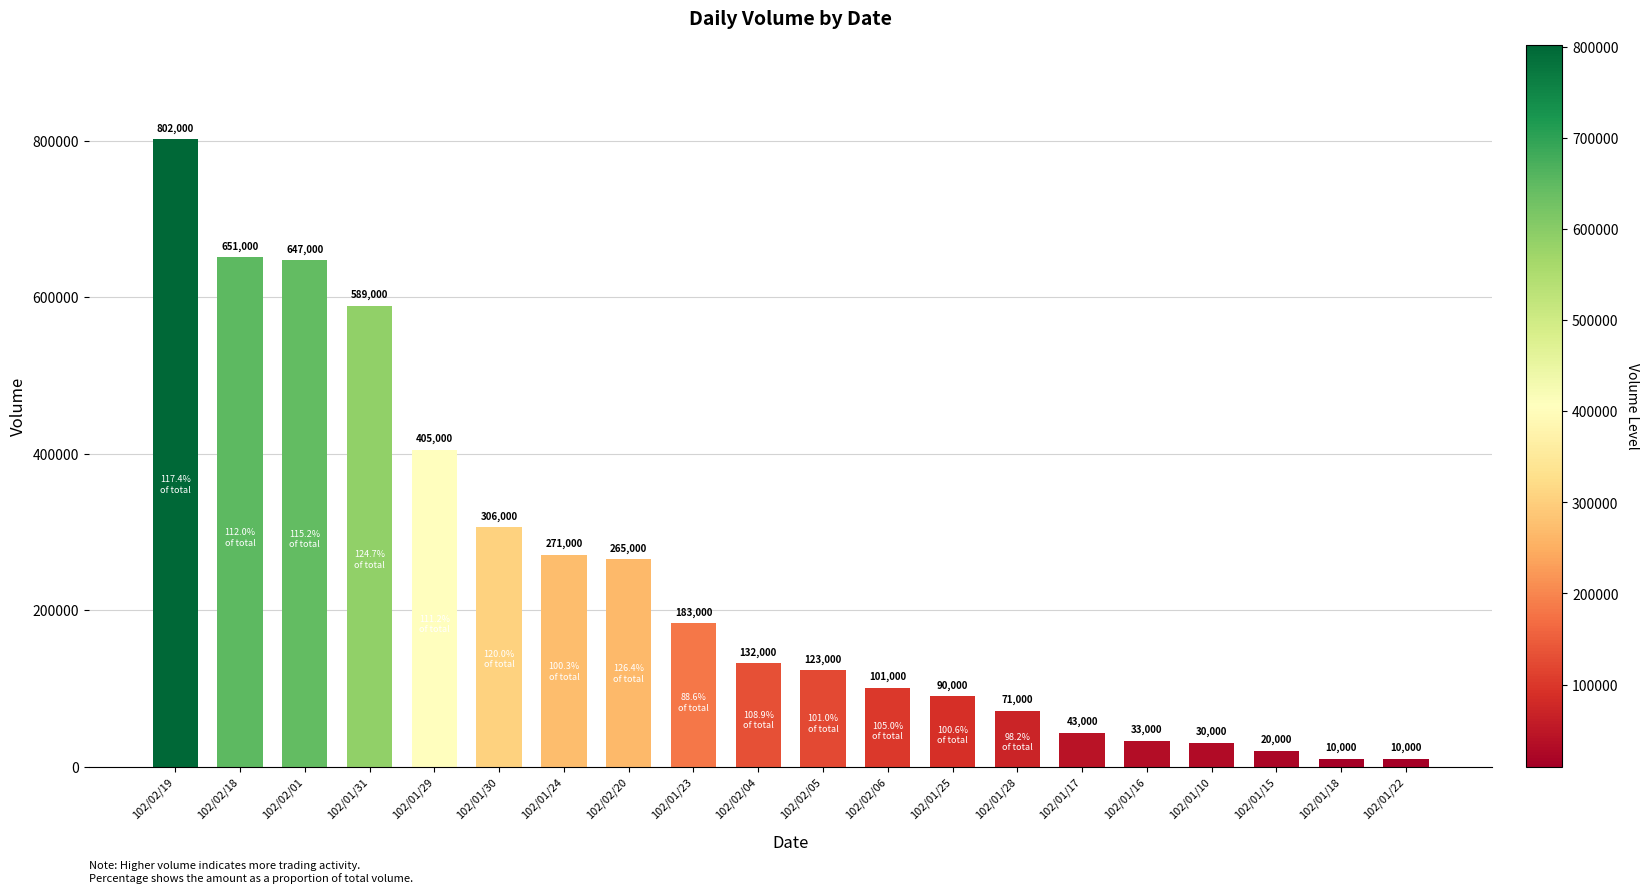

How many data points does each series have?

20